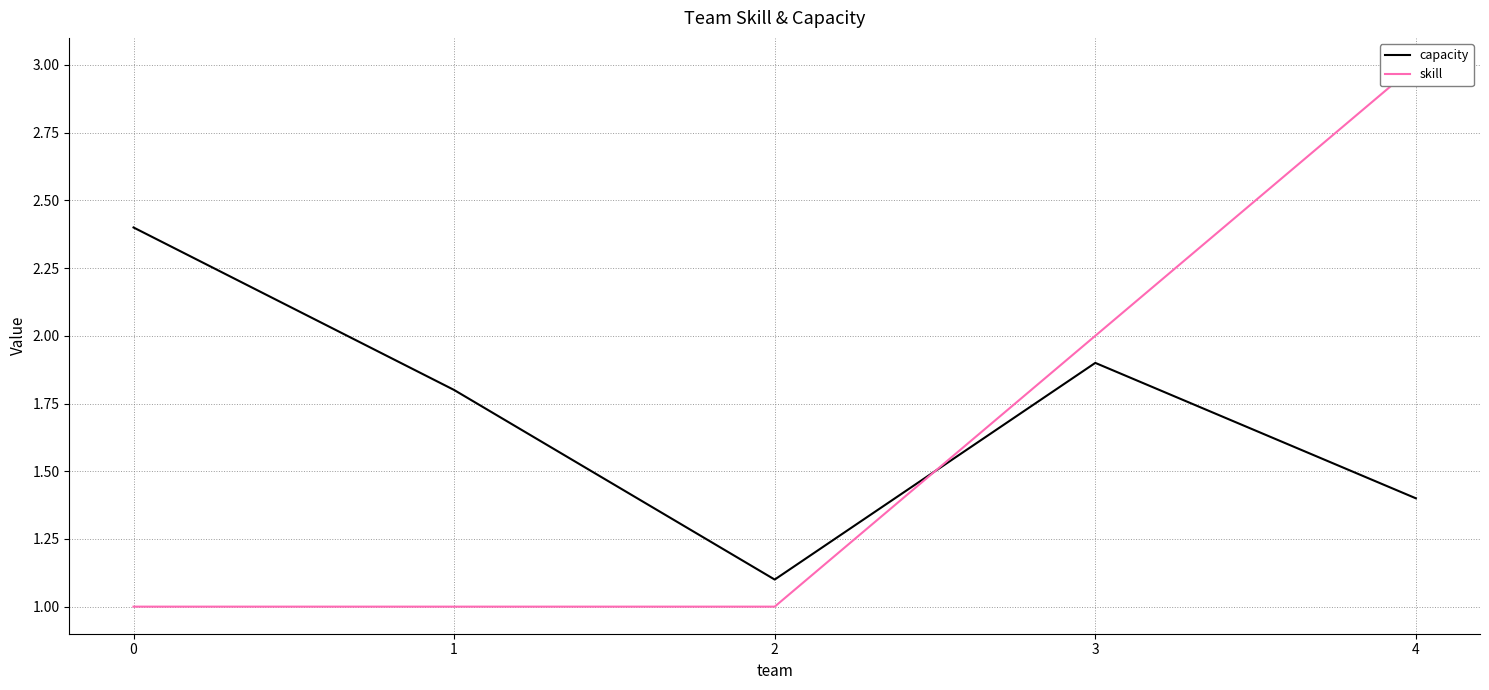

What is the total value across all series at 4?

4.4